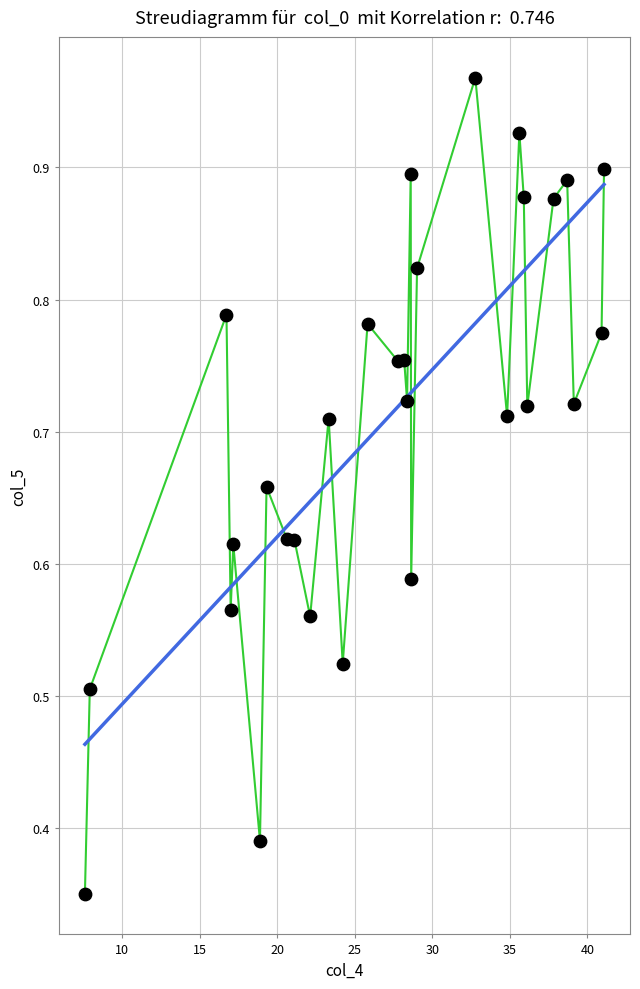

What is the range of X values (max minus min)?

33.5